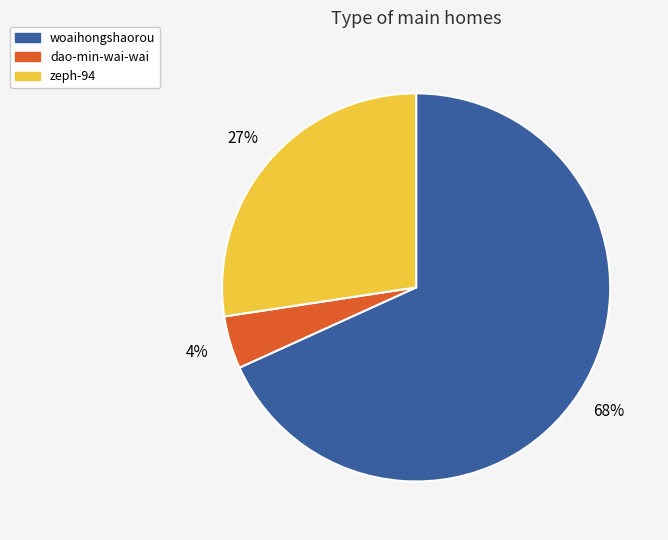

To the nearest percent, what is the average slice percentage?

33%